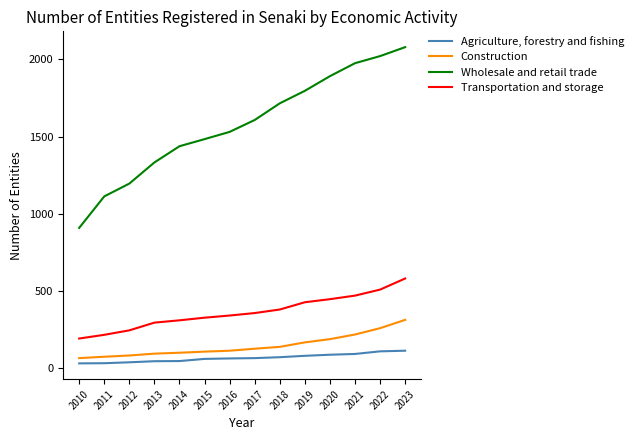

Is it true that Agriculture, forestry and fishing equals 63 at 2016?

True